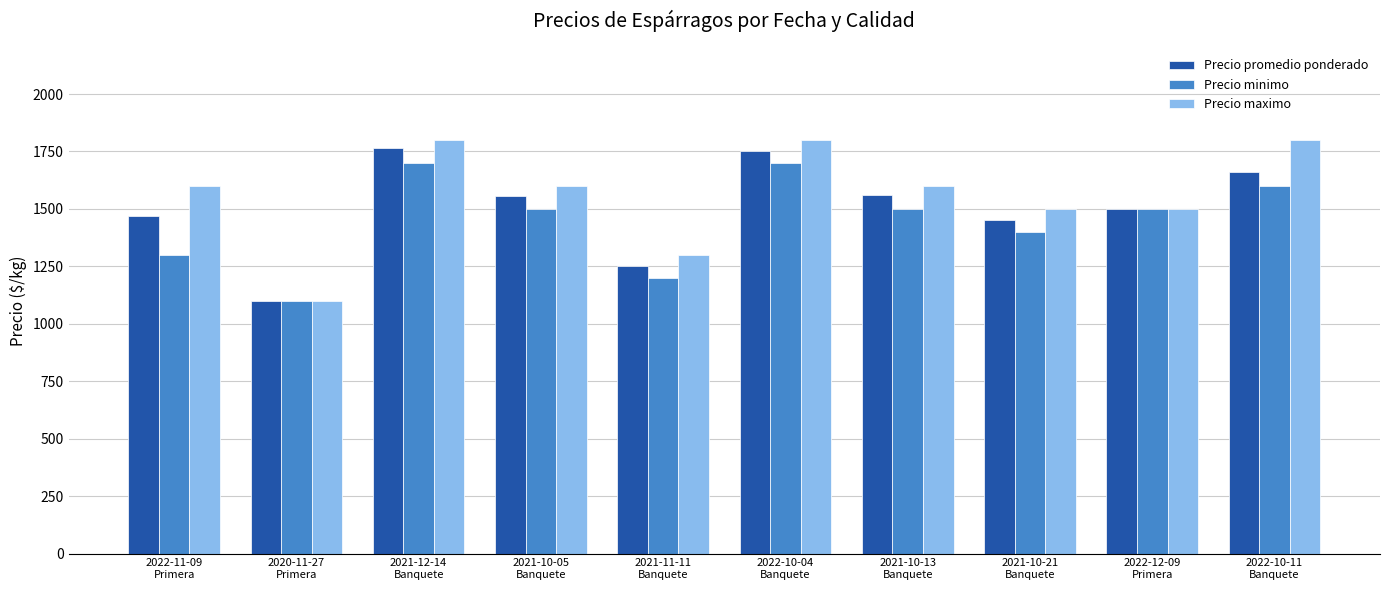

What is the difference between the second highest and second lowest values in the Precio maximo series?

500